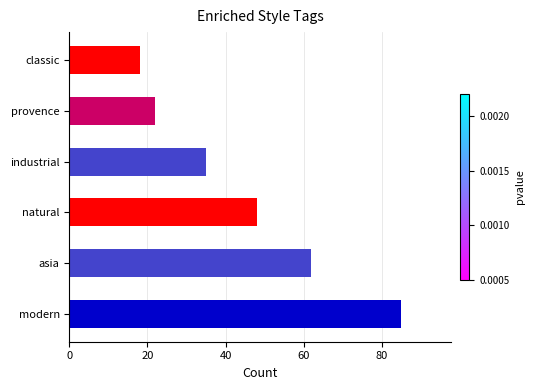

What is the change in value from asia to industrial?

-27